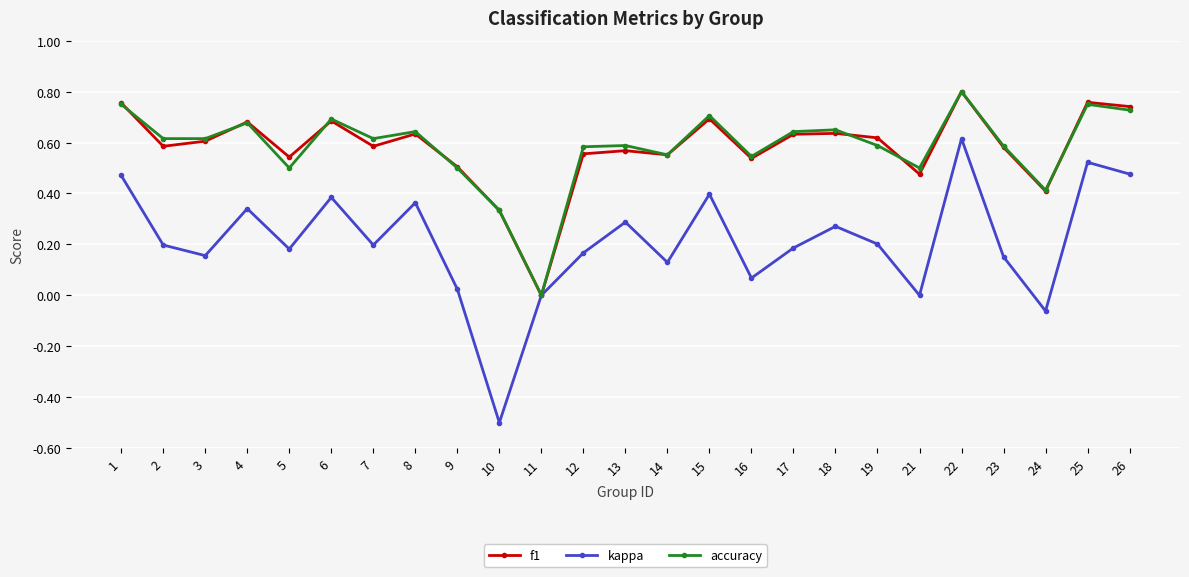

Which series has the widest spread of values?

kappa